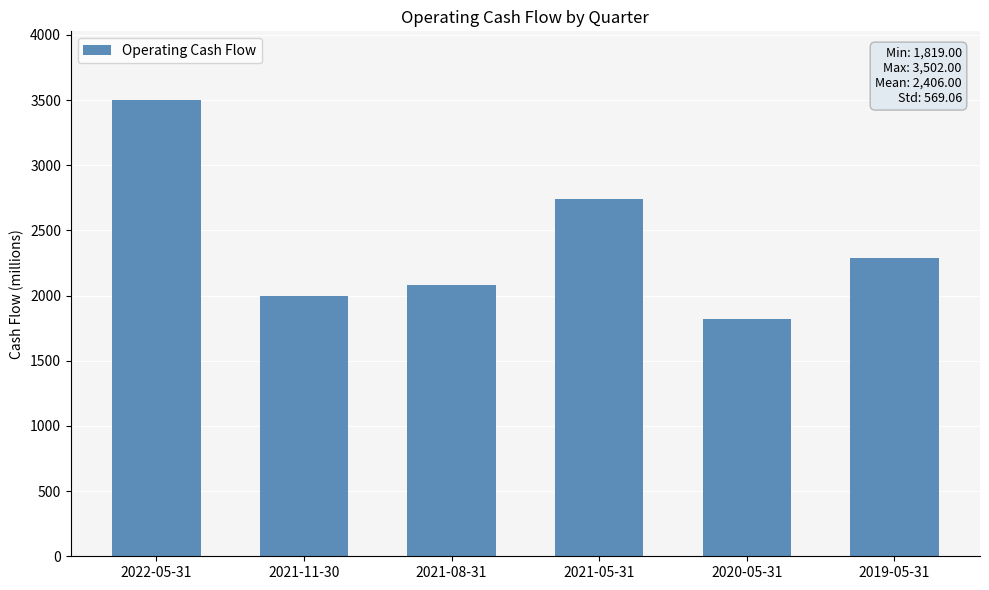

Rank the categories by value from lowest to highest.

2020-05-31, 2021-11-30, 2021-08-31, 2019-05-31, 2021-05-31, 2022-05-31